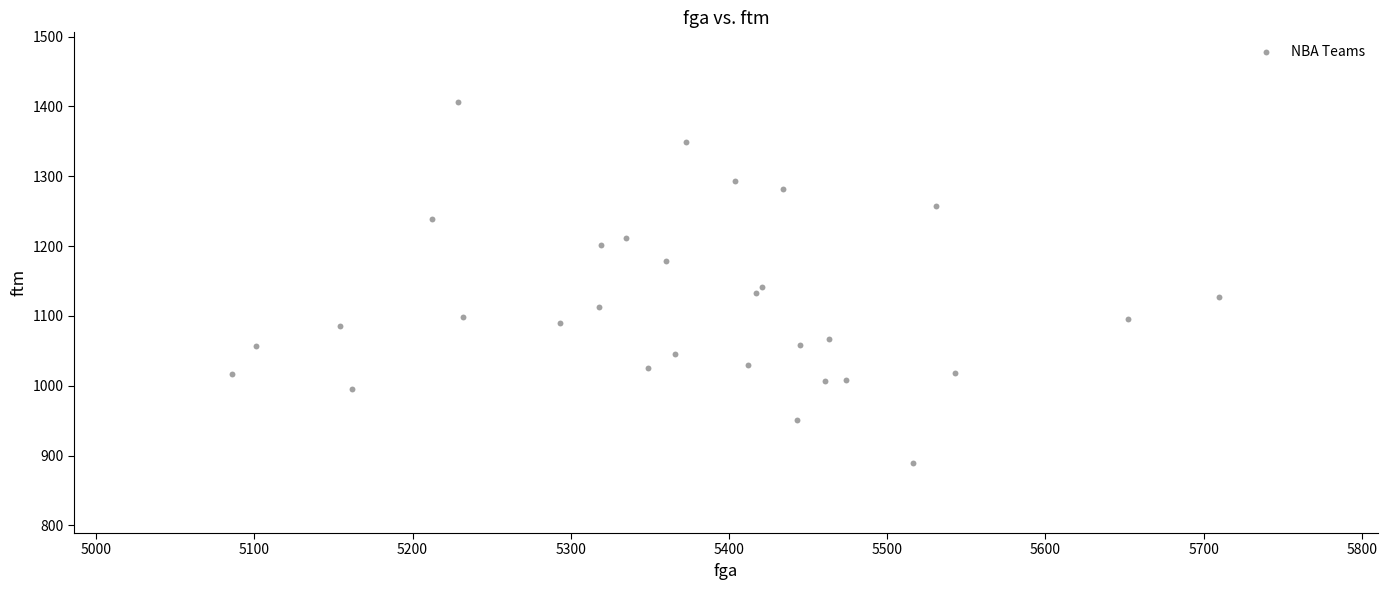

What is the range of Y values (max minus min)?

517